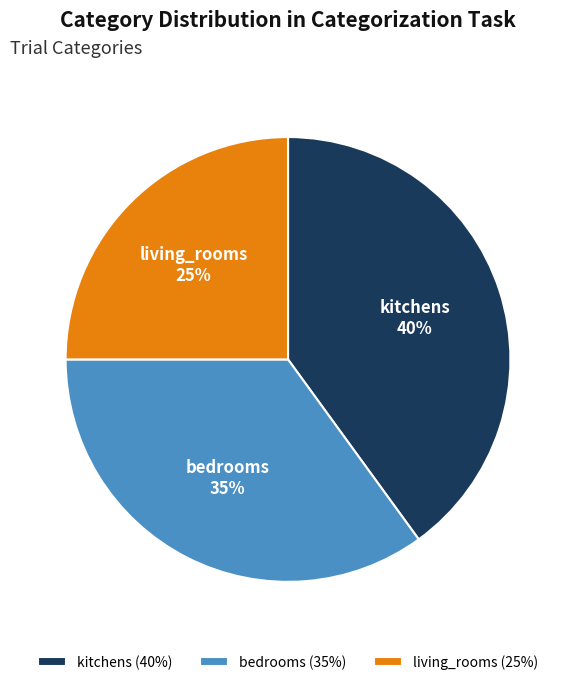

True or false: kitchens accounts for 40% of the total.

True